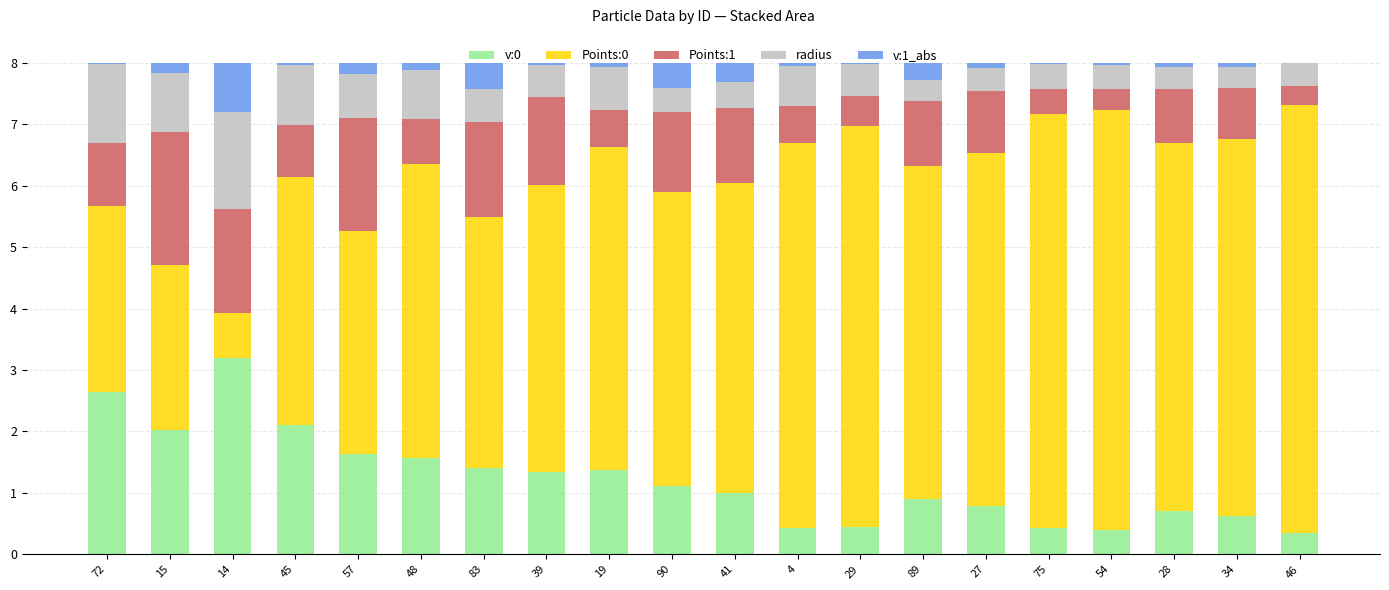

What is the maximum value for v:0?

3.2